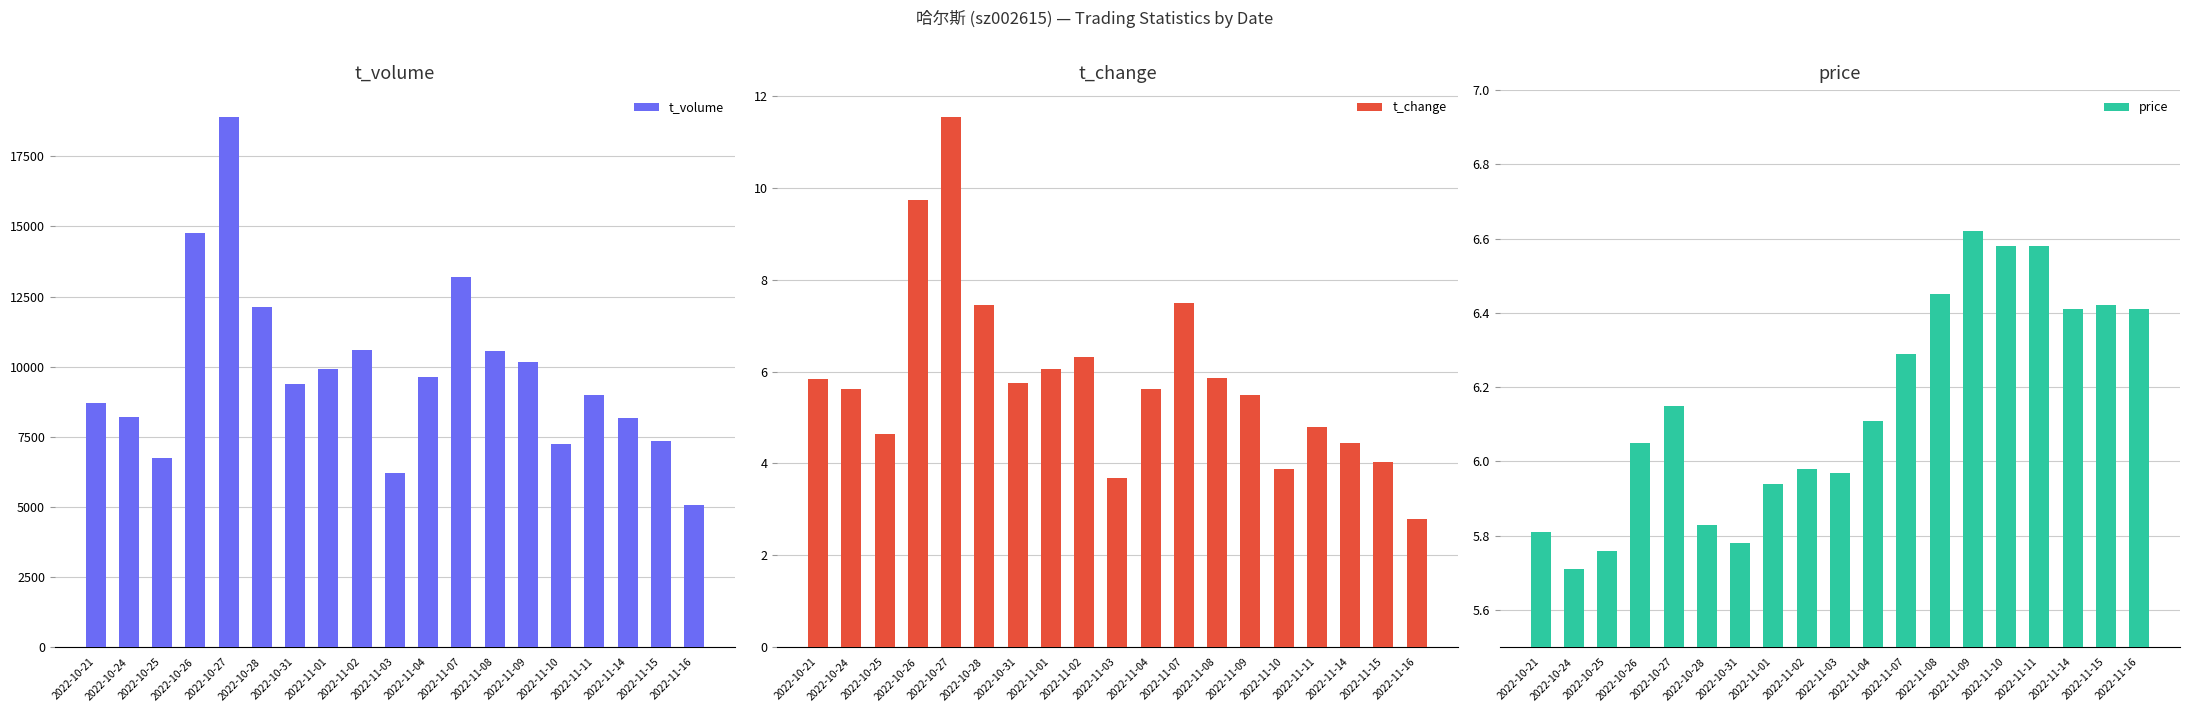

What is the label of the 17th bar from the left?

2022-11-14